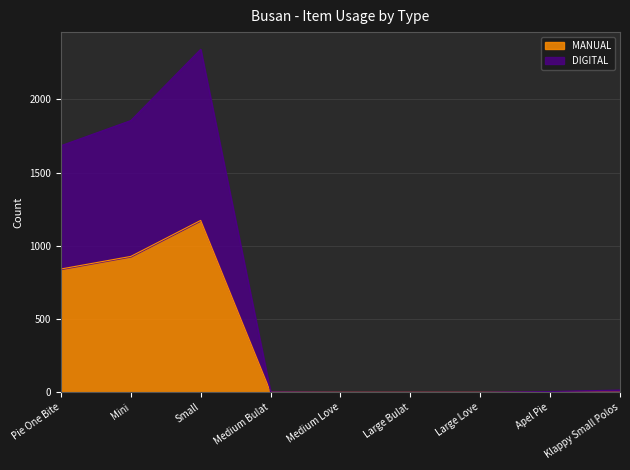

Count the number of data series in this chart.

2